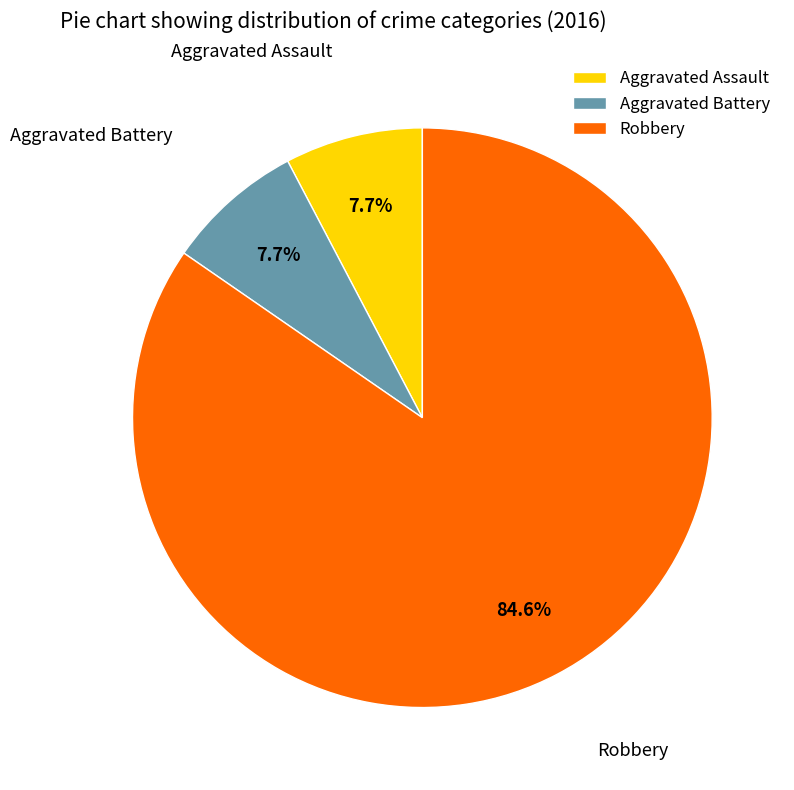

What is the largest slice in the pie chart?

Robbery